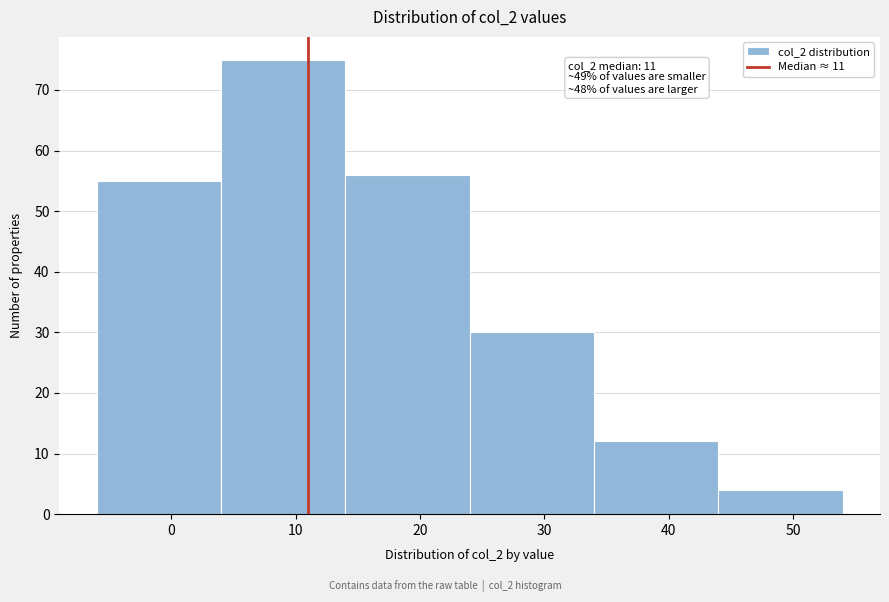

Over which range of the x-axis is the bar tallest?

4 to 14